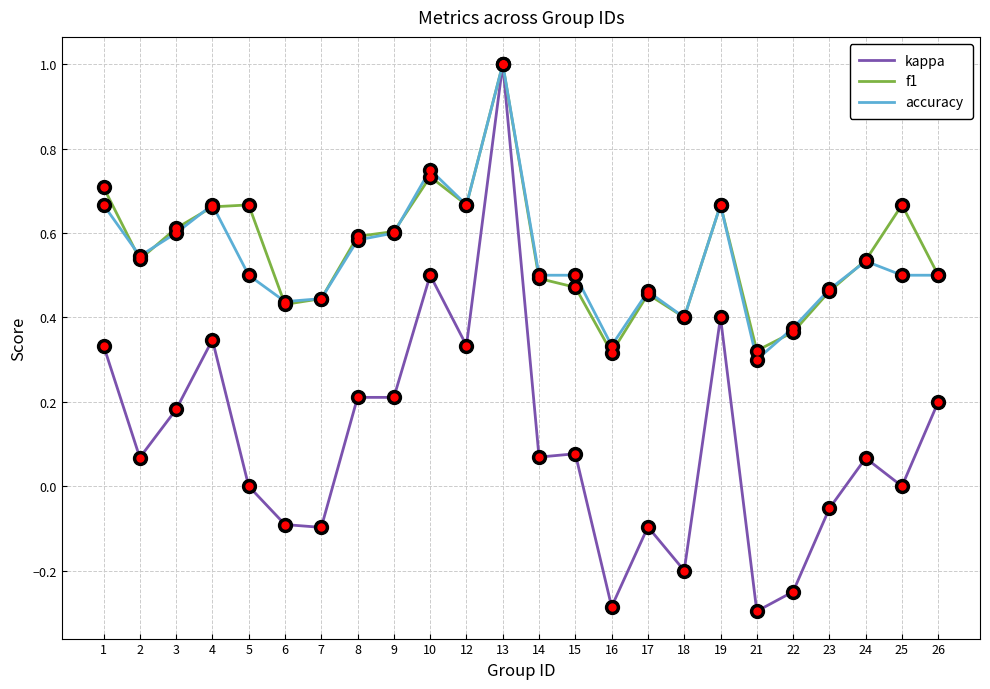

Which category has the lowest value in the accuracy series?

21